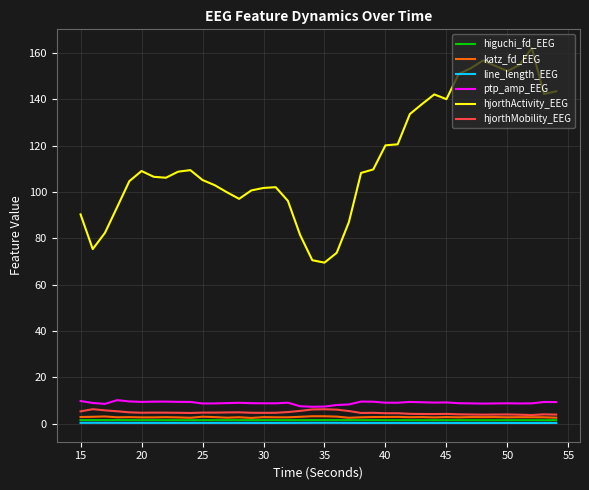

In hjorthActivity_EEG, how many points are lower than both neighbors (excluding endpoints)?

7